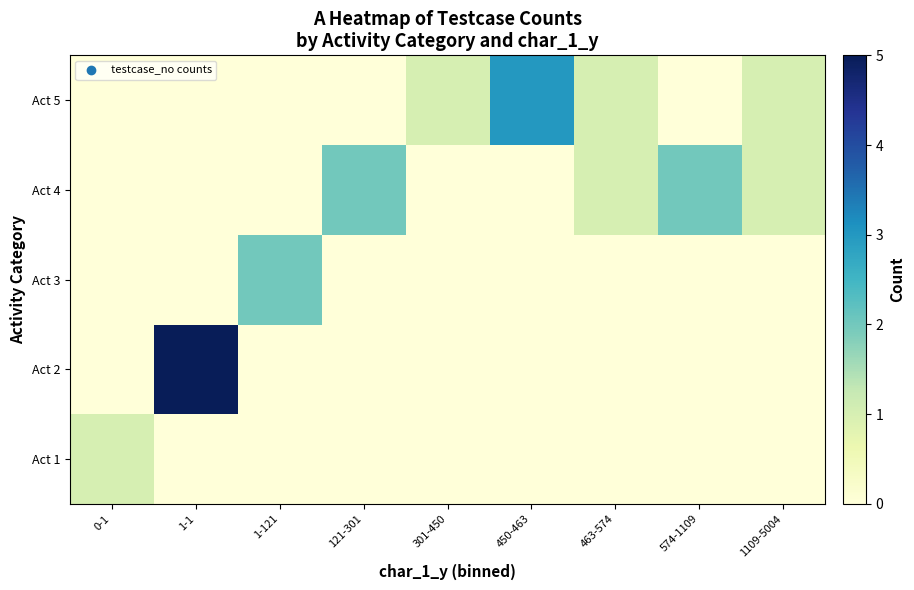

Reading left to right, transcribe all the data shown in this chart.

Act 1: 0-1=1	1-1=0	1-121=0	121-301=0	301-450=0	450-463=0	463-574=0	574-1109=0	1109-5004=0
Act 2: 0-1=0	1-1=5	1-121=0	121-301=0	301-450=0	450-463=0	463-574=0	574-1109=0	1109-5004=0
Act 3: 0-1=0	1-1=0	1-121=2	121-301=0	301-450=0	450-463=0	463-574=0	574-1109=0	1109-5004=0
Act 4: 0-1=0	1-1=0	1-121=0	121-301=2	301-450=0	450-463=0	463-574=1	574-1109=2	1109-5004=1
Act 5: 0-1=0	1-1=0	1-121=0	121-301=0	301-450=1	450-463=3	463-574=1	574-1109=0	1109-5004=1